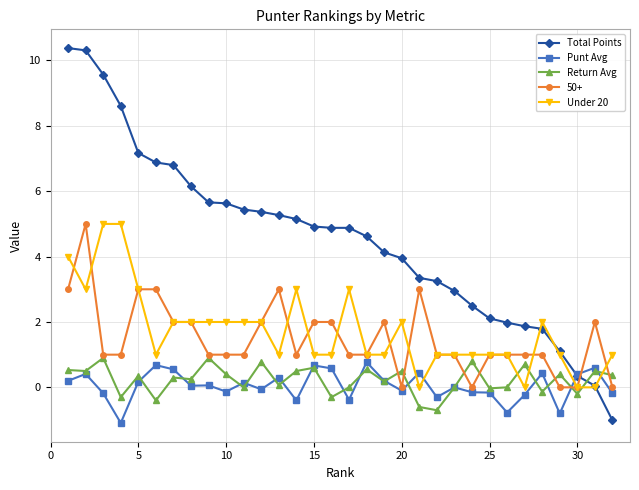

Which series has the largest total across all categories?

Total Points